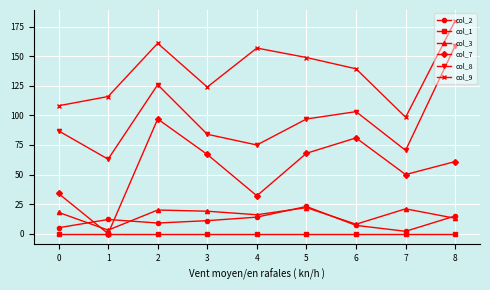

True or false: col_1 and col_8 intersect in this chart.

False